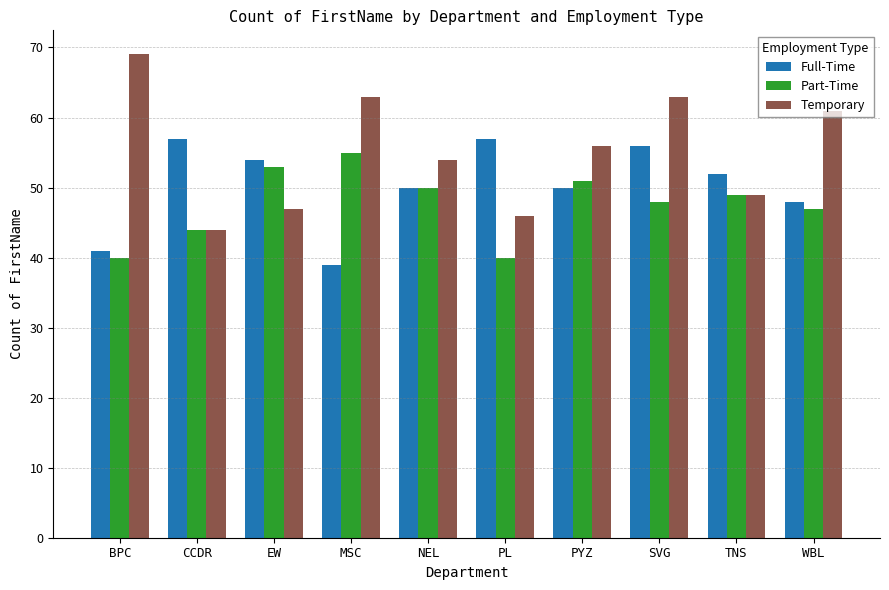

What is the spread (max minus min) of values at MSC?

24